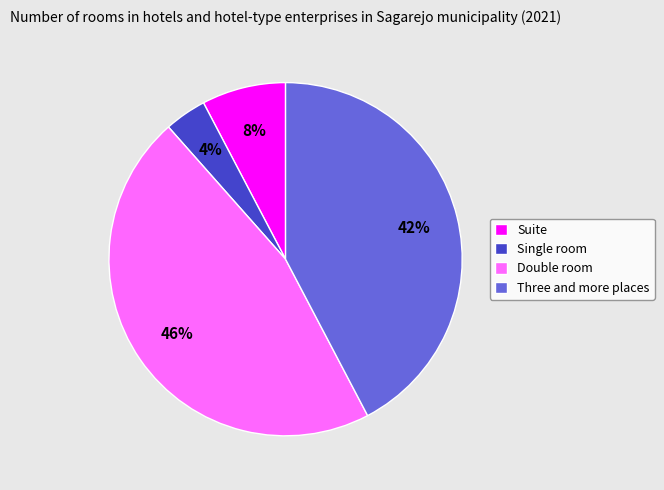

Which slice is the largest?

Double room